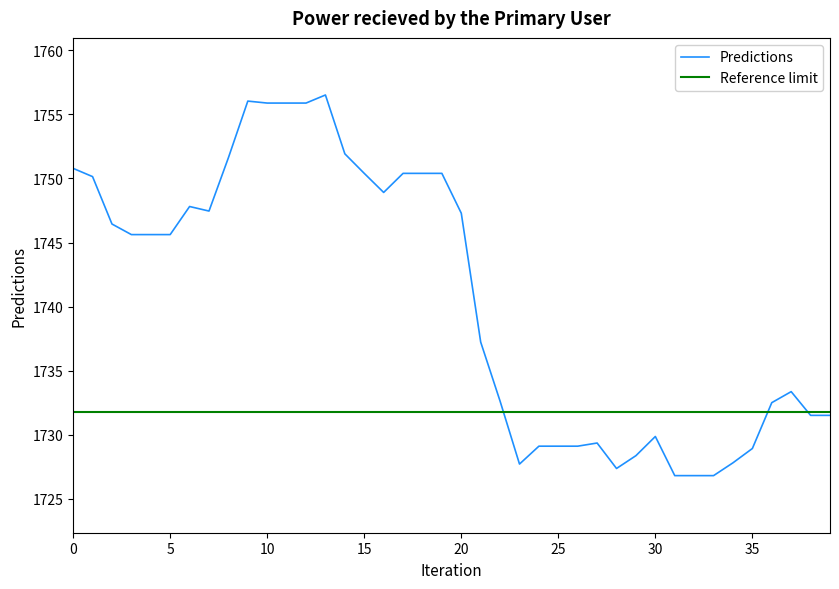

What is the change in value from 10 to 16?

-7.0